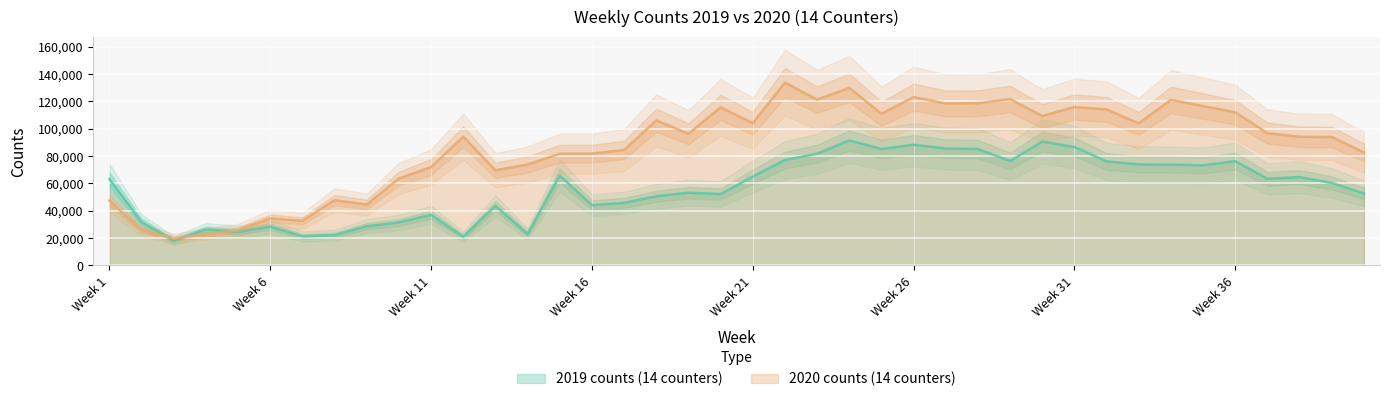

What is the value of the 2019 counts (14 counters) point at the 34th from the left?

73714